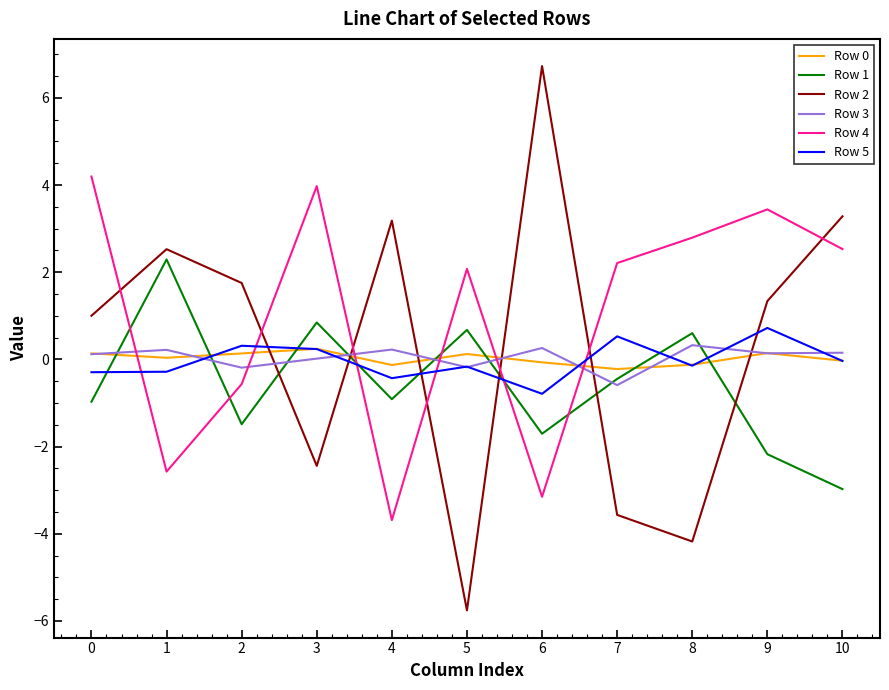

Which series ends up on top after the final intersection of Row 2 and Row 1?

Row 2